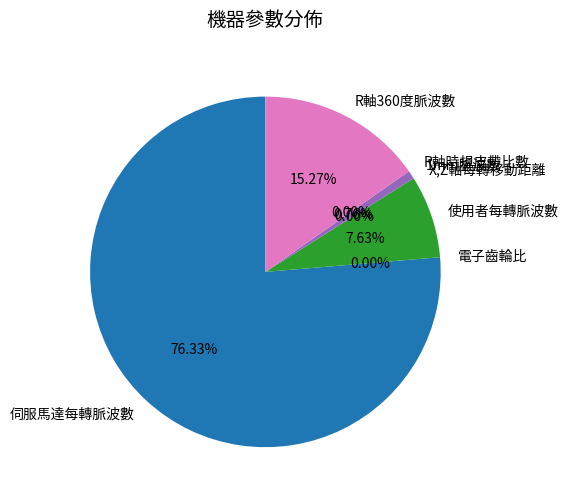

To the nearest percent, what portion does 伺服馬達每轉脈波數 represent?

76%